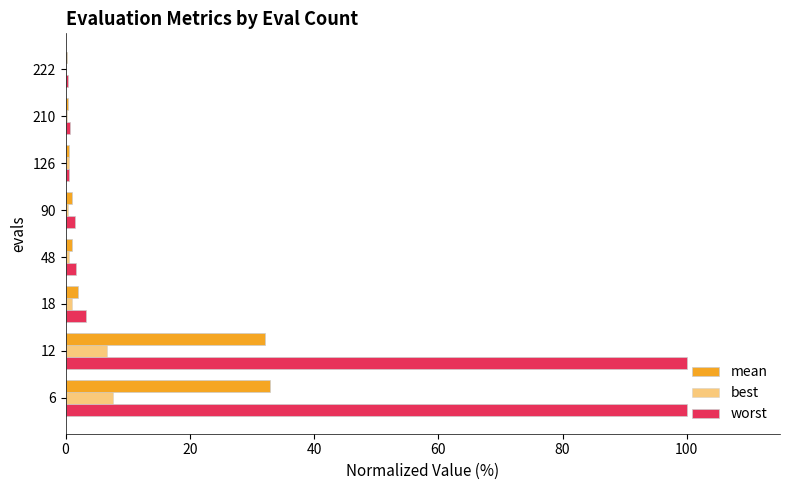

Count the number of categories in the chart.

8